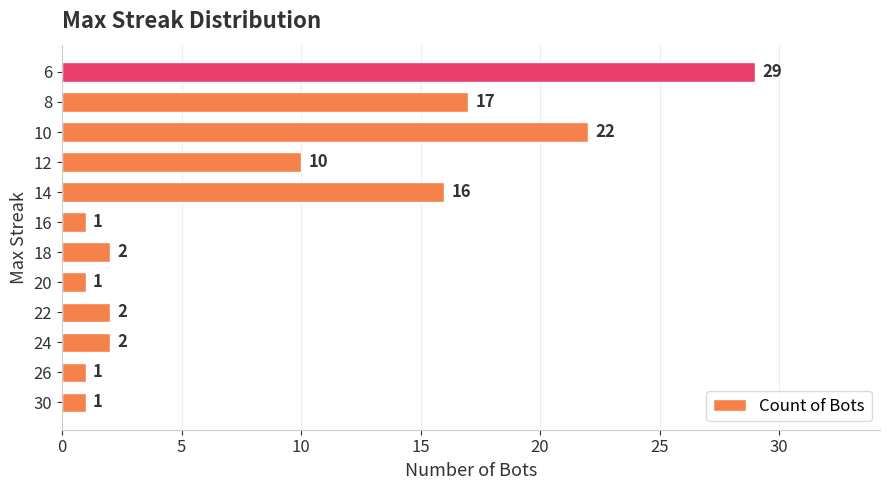

What is the average value?

9